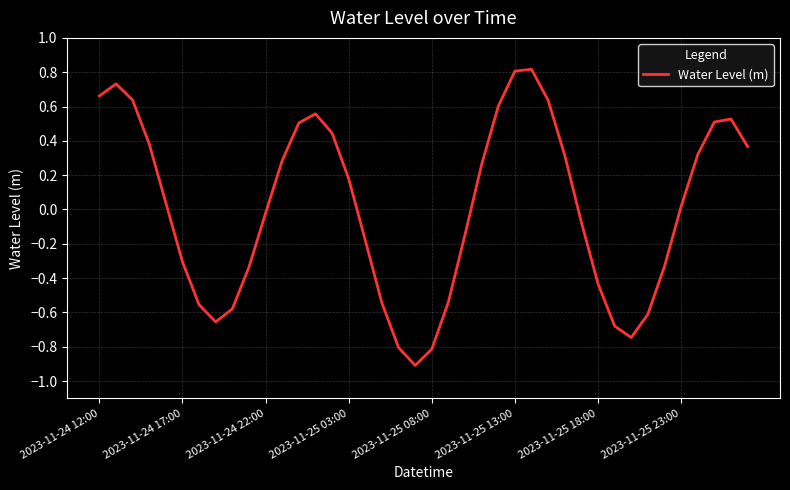

What is the minimum value shown in the chart?

-0.9